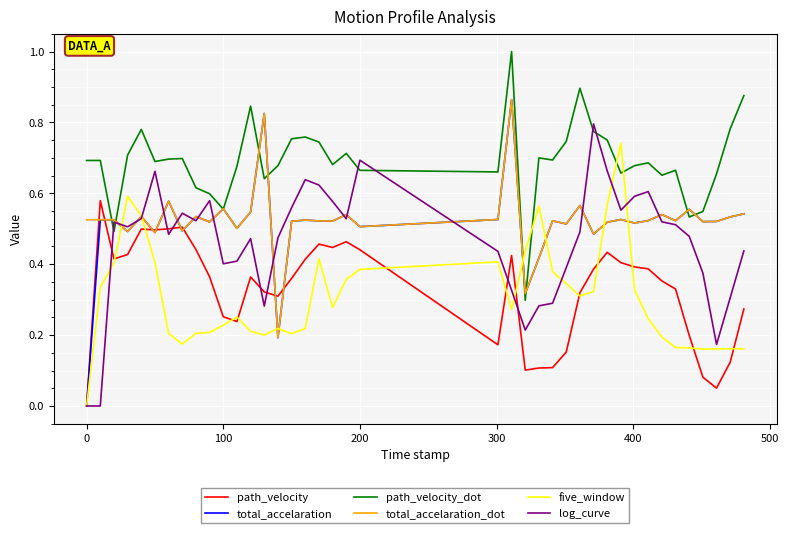

At how many categories does at least one series exceed 0?

40